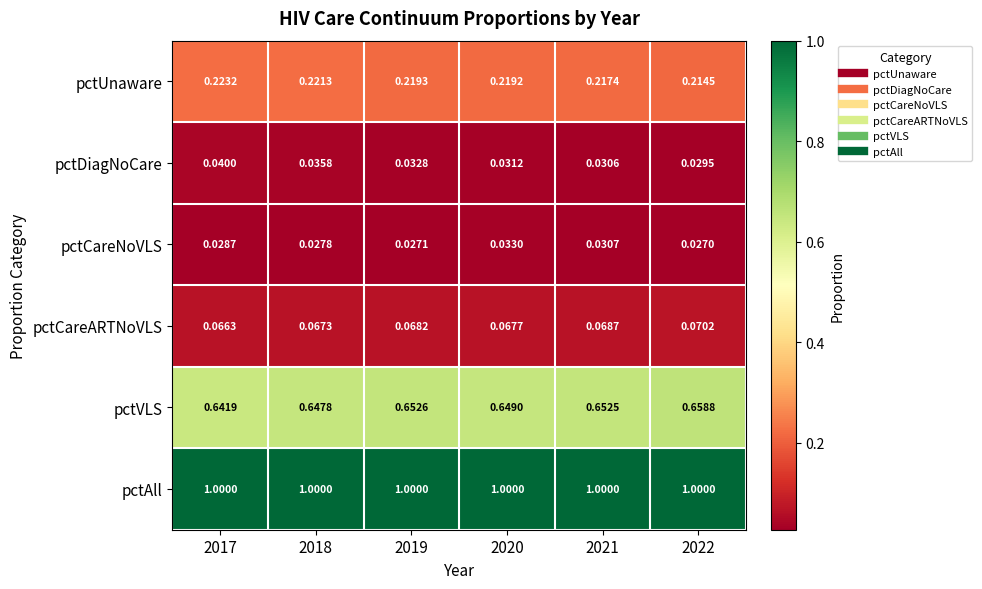

Rank the series by their maximum value, from highest to lowest.

pctAll, pctVLS, pctUnaware, pctCareARTNoVLS, pctDiagNoCare, pctCareNoVLS